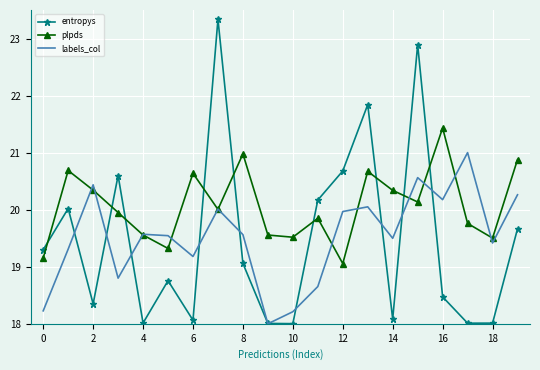

Which series has the largest range (max minus min)?

entropys